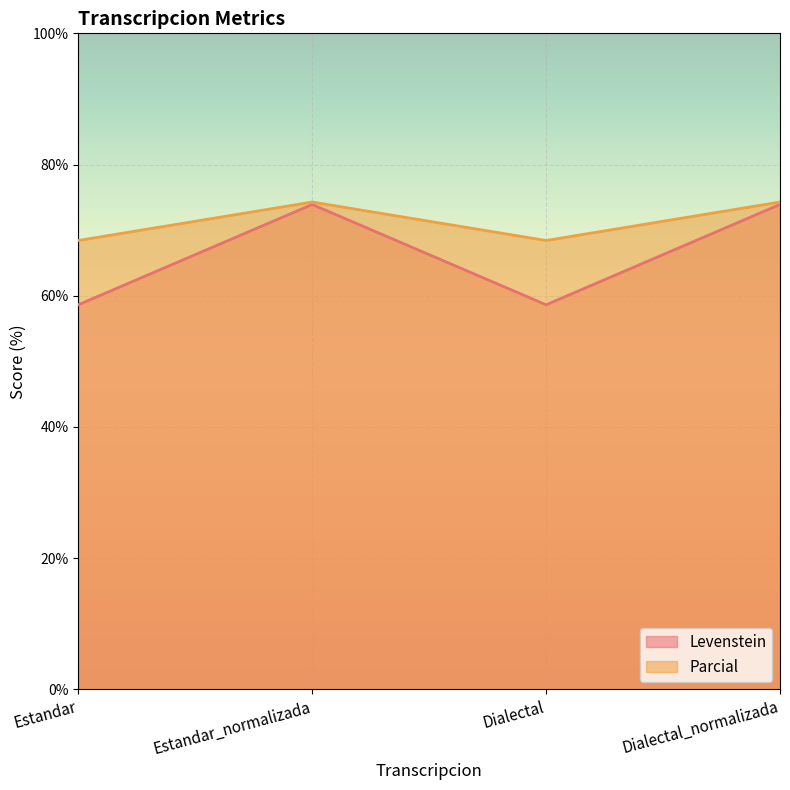

Rank the series by their maximum value, from lowest to highest.

Levenstein, Parcial